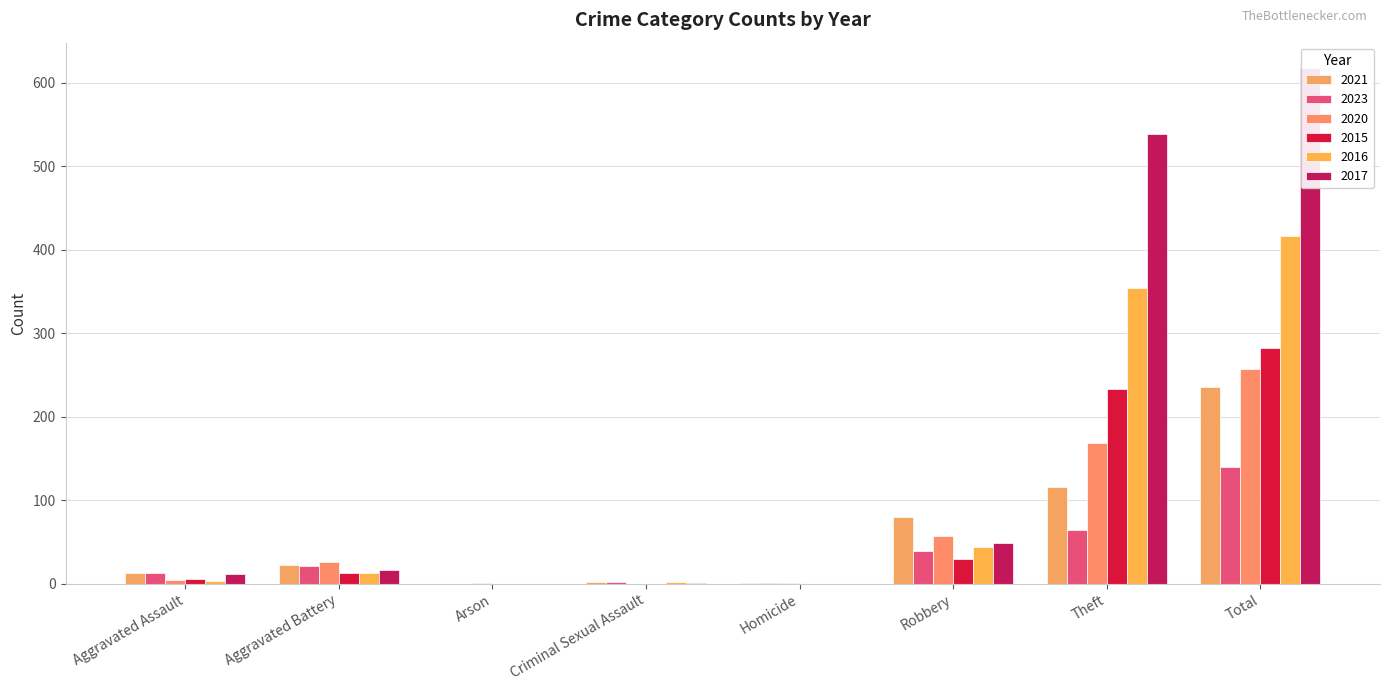

What is the difference between the highest and lowest values at Total?

477